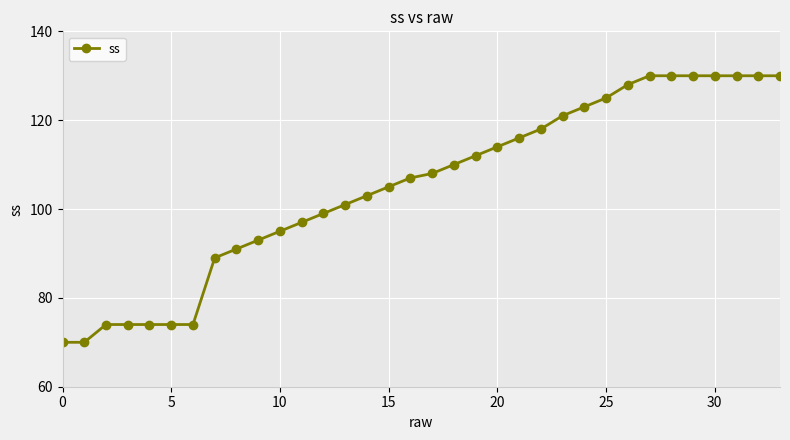

What is the maximum value shown in the chart?

130